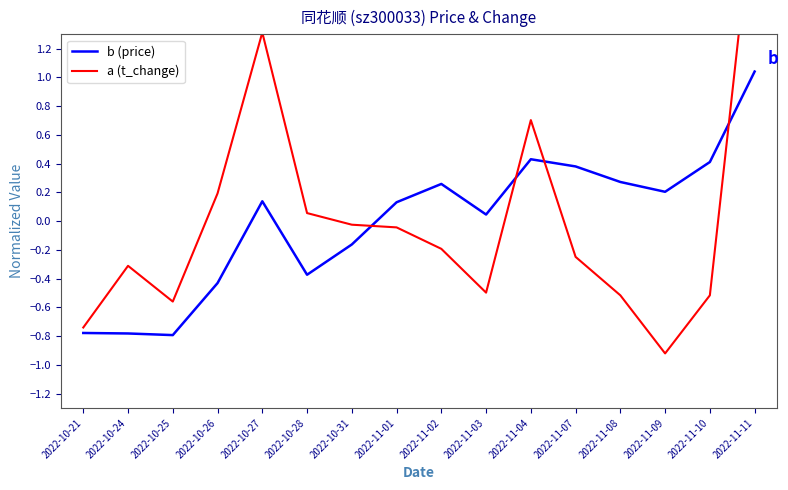

What is the sum of the a (t_change) values at 2022-11-04 and 2022-11-10?

0.2